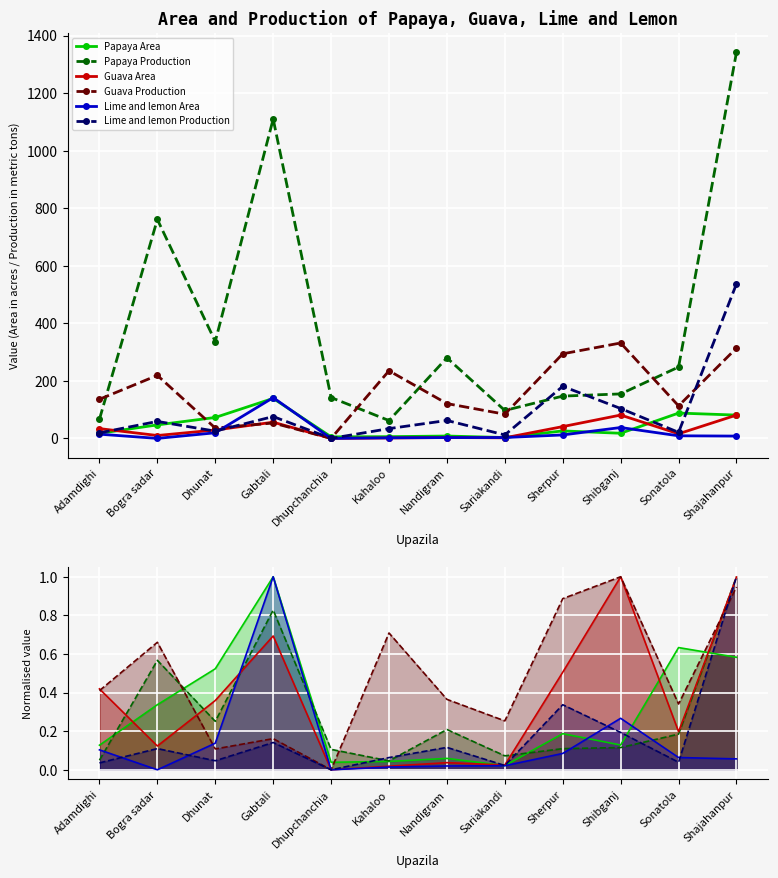

The value of Lime and lemon Production at Kahaloo is 34.0. True or false?

True